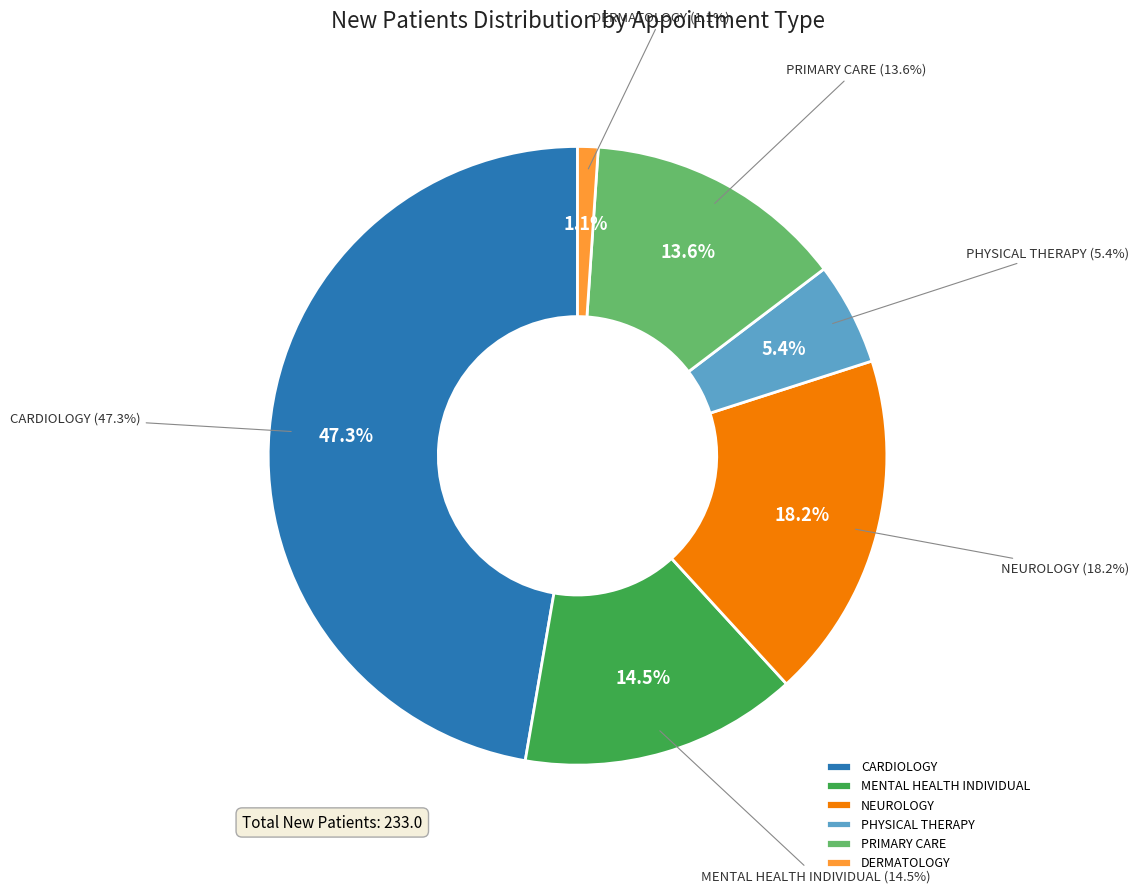

Is the sum of DERMATOLOGY and PHYSICAL THERAPY greater than half?

No